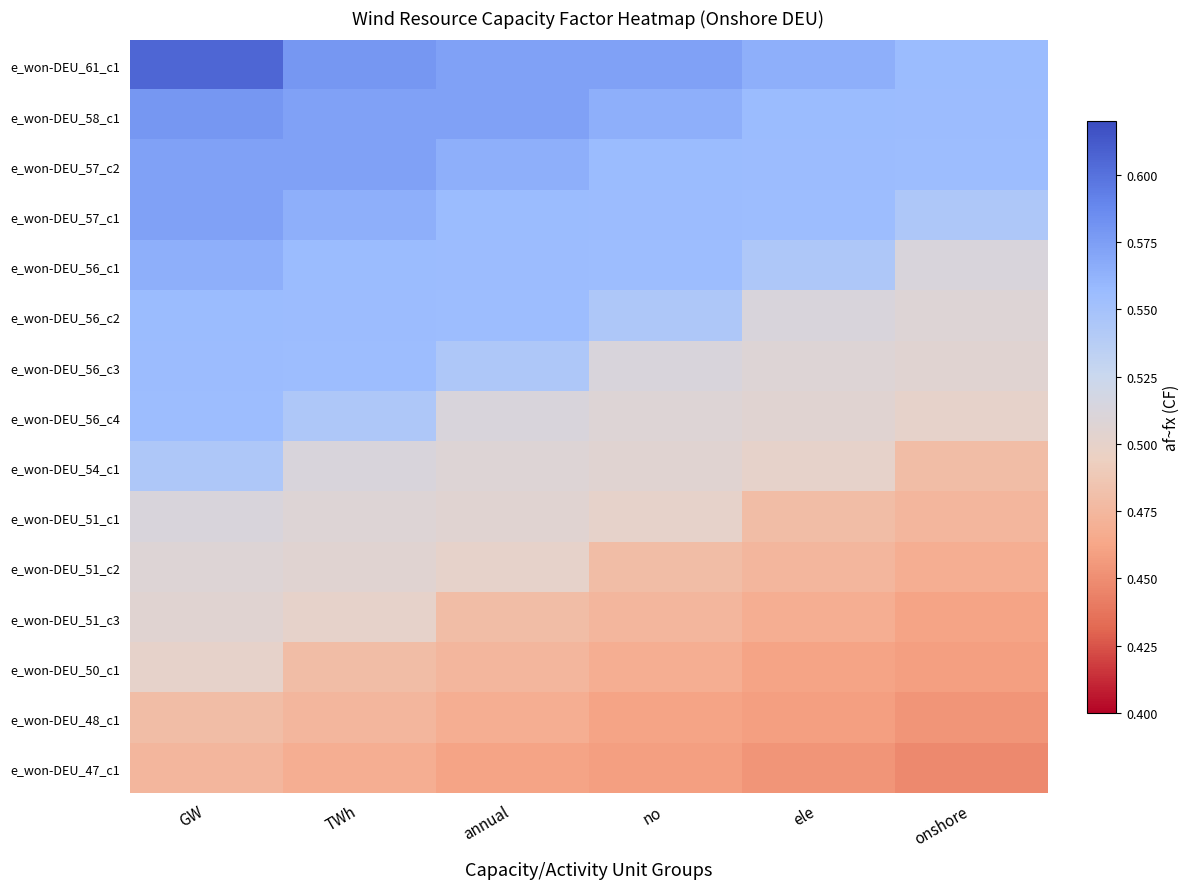

What is the smallest value displayed?

0.4